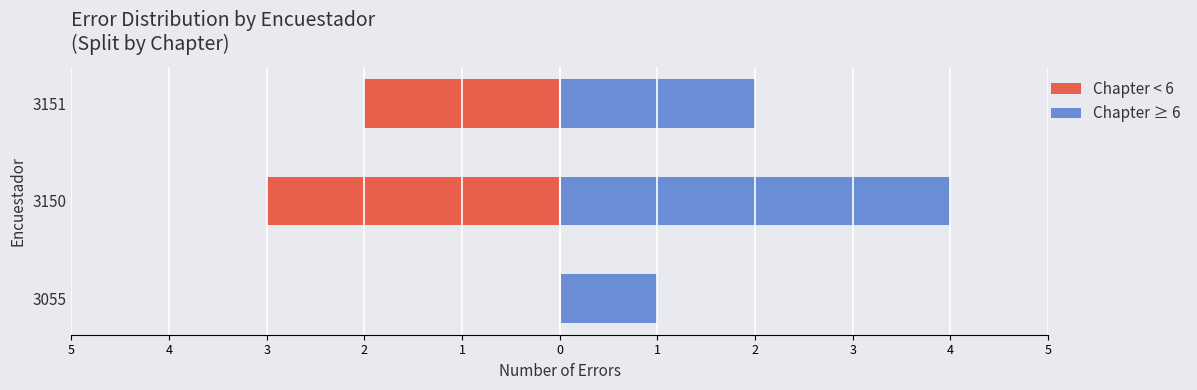

Count the number of categories in the chart.

3